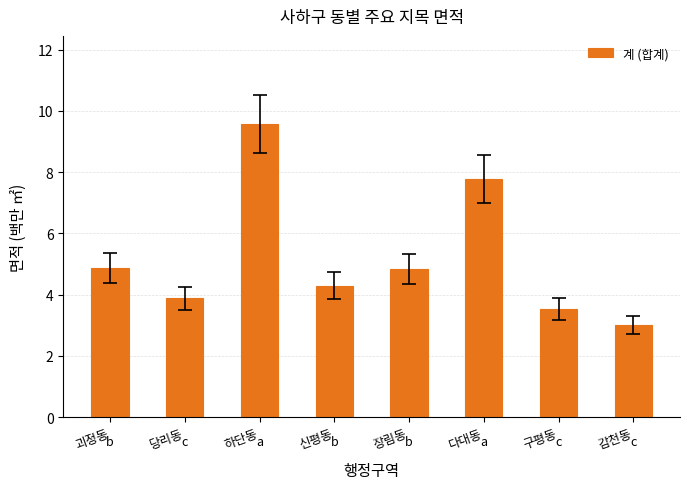

What is the value of the 7th bar from the left?

3.5